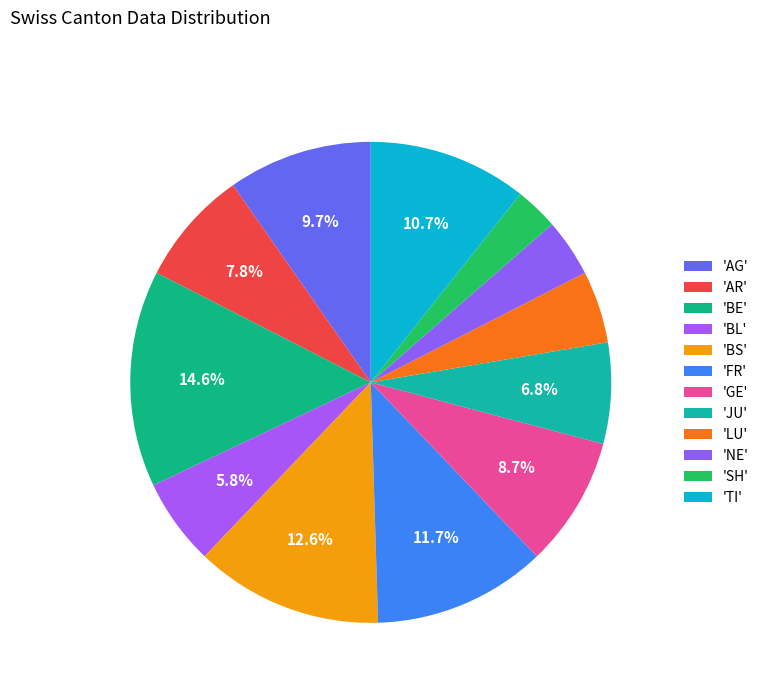

How many slices are in this pie chart?

12